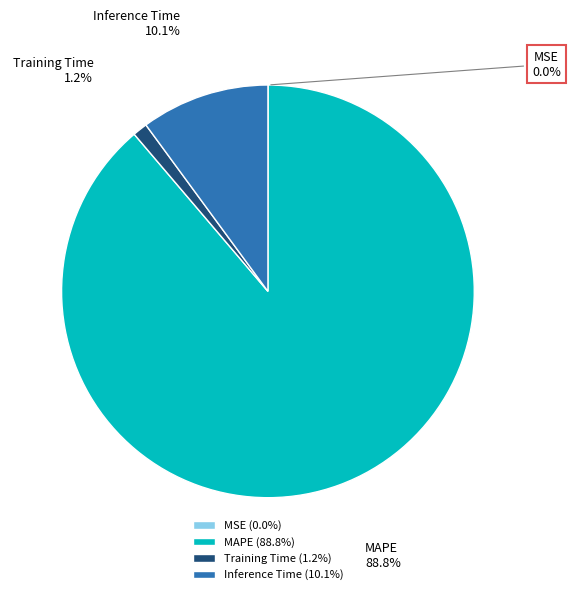

To the nearest percent, what is the difference between the largest and smallest slice percentages?

89%